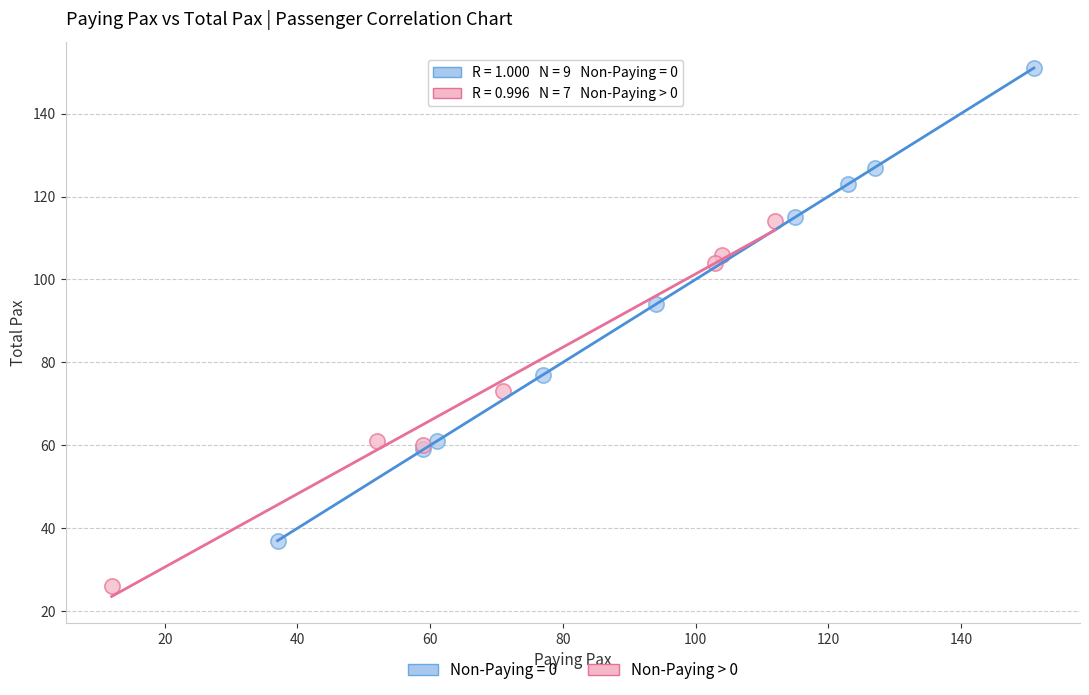

Which series reaches the maximum Y coordinate?

Non-Paying = 0